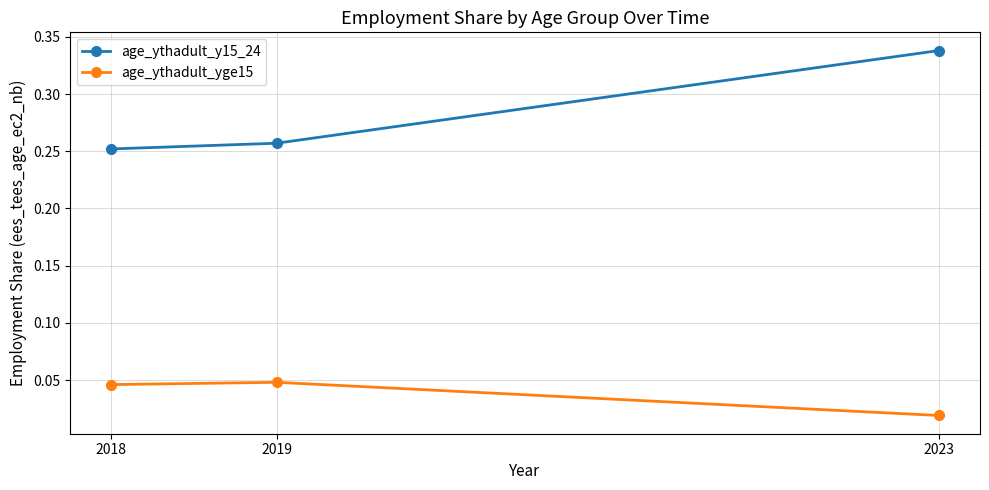

At how many categories does at least one series exceed 0?

3